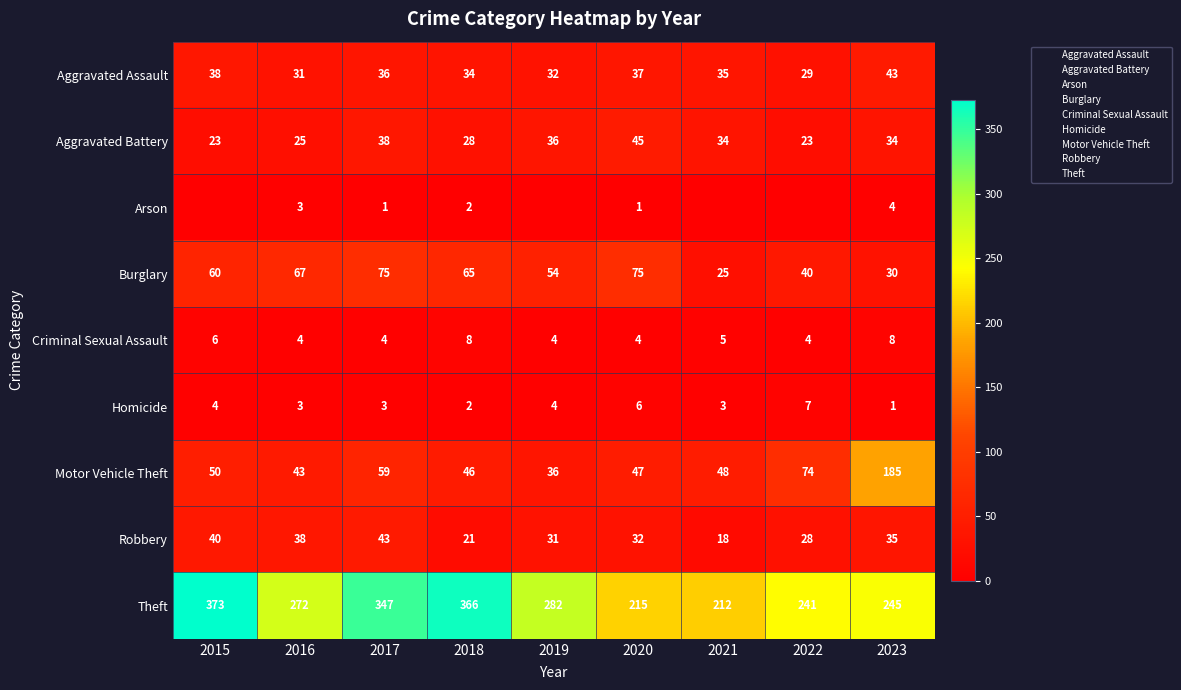

What is the approximate value of Motor Vehicle Theft at 2021, to the nearest 50?

50